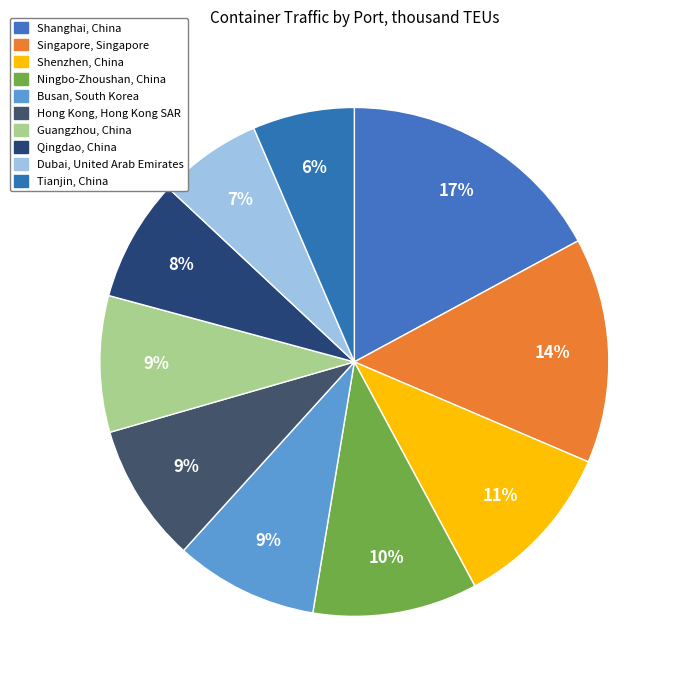

Count the number of slices in the pie.

10